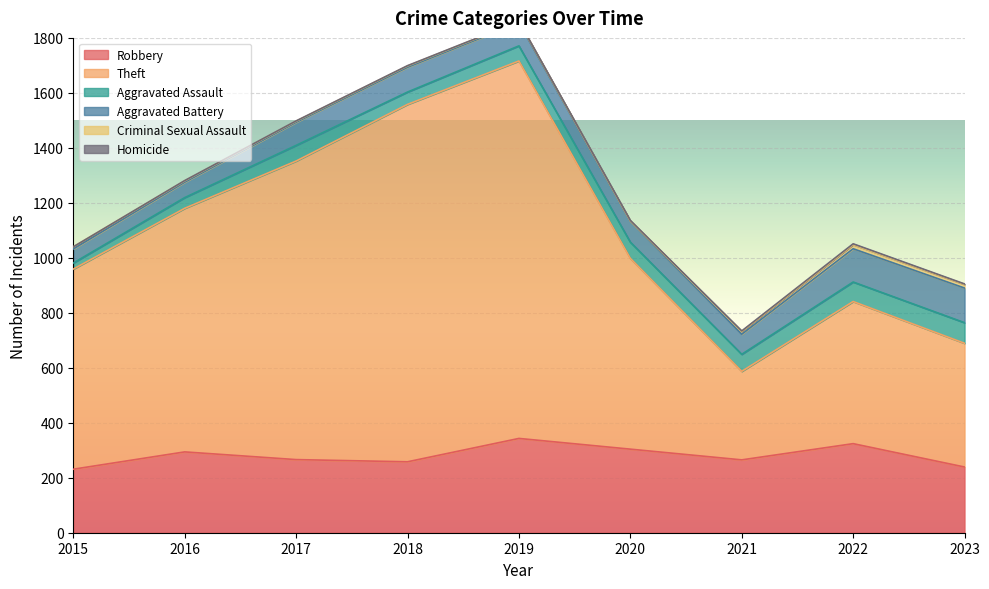

Reading left to right, transcribe all the data shown in this chart.

Robbery: 231	294	266	258	343	304	265	324	239
Theft: 728	886	1086	1300	1373	694	322	517	450
Aggravated Assault: 22	39	57	45	55	59	62	71	75
Aggravated Battery: 51	56	84	90	84	76	73	121	126
Criminal Sexual Assault: 8	5	4	5	4	1	10	15	13
Homicide: 0	1	1	1	1	2	2	3	2